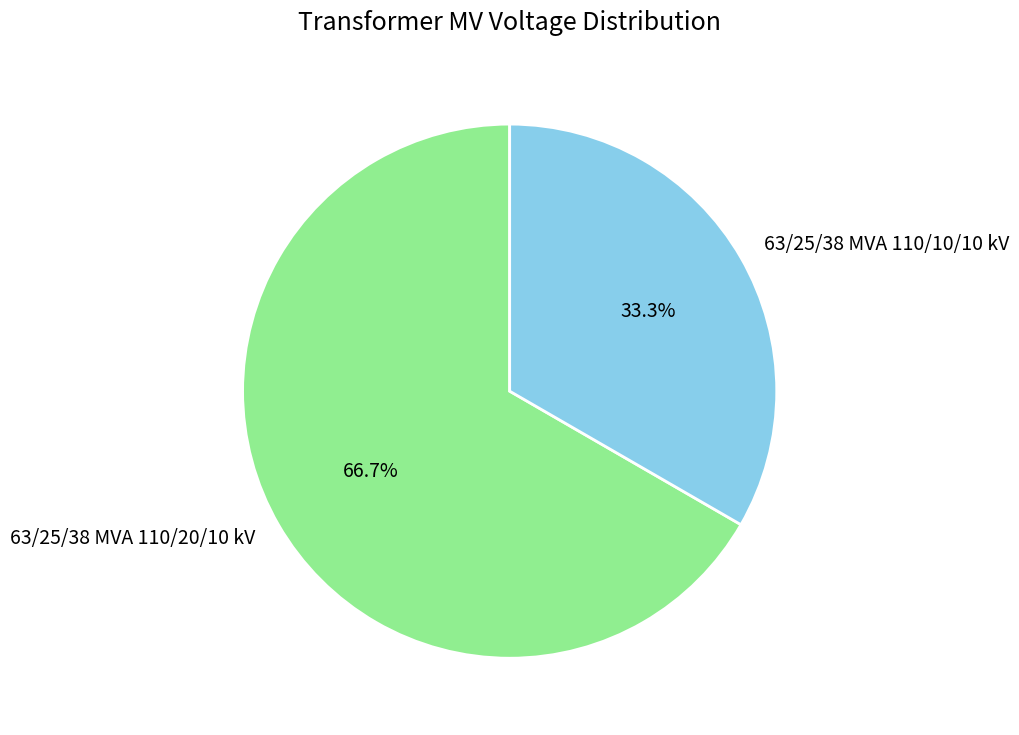

What is the ratio of the value at 63/25/38 MVA 110/10/10 kV to the value at 63/25/38 MVA 110/20/10 kV?

0.5